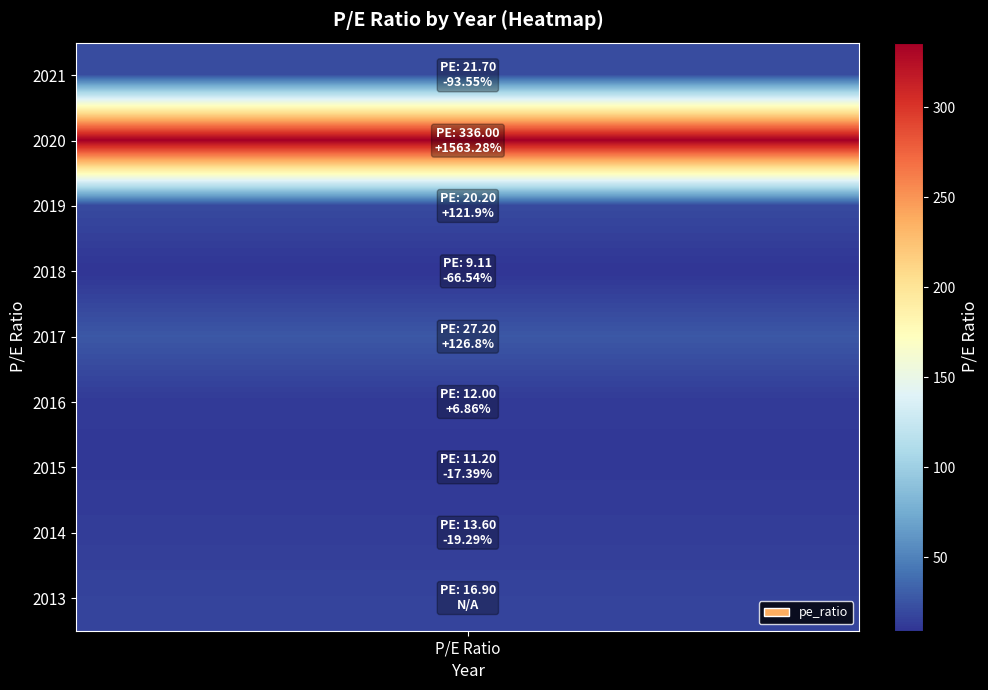

The value at 2021 is 21.7. True or false?

True